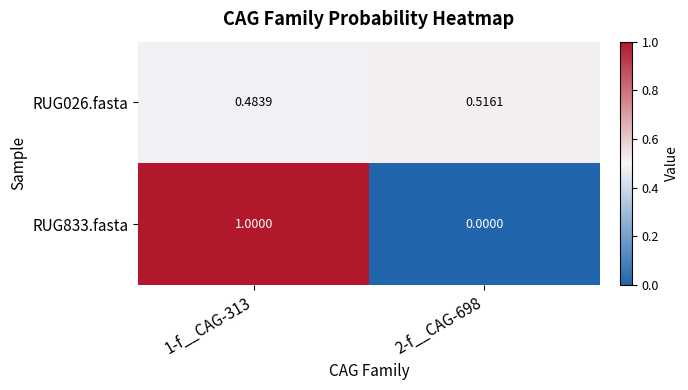

Which label corresponds to the smallest value in the chart?

2-f__CAG-698